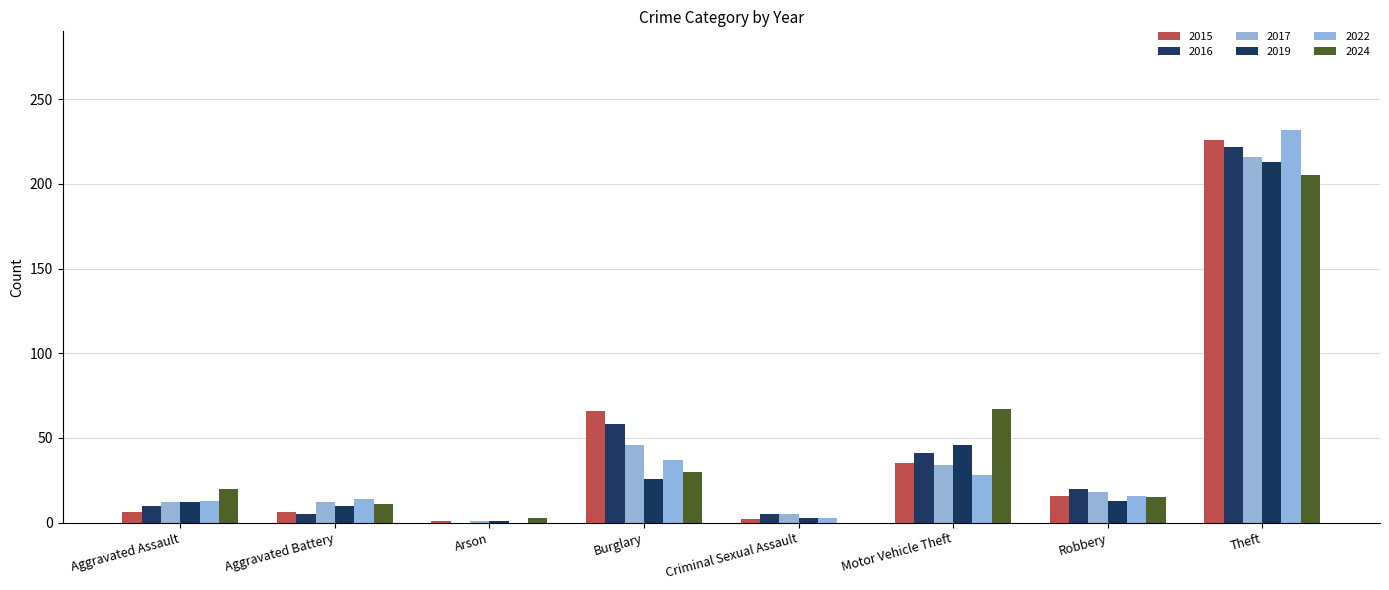

Reading right to left, what are all the values shown in this chart?

2015: Theft=226	Robbery=16	Motor Vehicle Theft=35	Criminal Sexual Assault=2	Burglary=66	Arson=1	Aggravated Battery=6	Aggravated Assault=6
2016: Theft=222	Robbery=20	Motor Vehicle Theft=41	Criminal Sexual Assault=5	Burglary=58	Arson=0	Aggravated Battery=5	Aggravated Assault=10
2017: Theft=216	Robbery=18	Motor Vehicle Theft=34	Criminal Sexual Assault=5	Burglary=46	Arson=1	Aggravated Battery=12	Aggravated Assault=12
2019: Theft=213	Robbery=13	Motor Vehicle Theft=46	Criminal Sexual Assault=3	Burglary=26	Arson=1	Aggravated Battery=10	Aggravated Assault=12
2022: Theft=232	Robbery=16	Motor Vehicle Theft=28	Criminal Sexual Assault=3	Burglary=37	Arson=0	Aggravated Battery=14	Aggravated Assault=13
2024: Theft=205	Robbery=15	Motor Vehicle Theft=67	Criminal Sexual Assault=0	Burglary=30	Arson=3	Aggravated Battery=11	Aggravated Assault=20